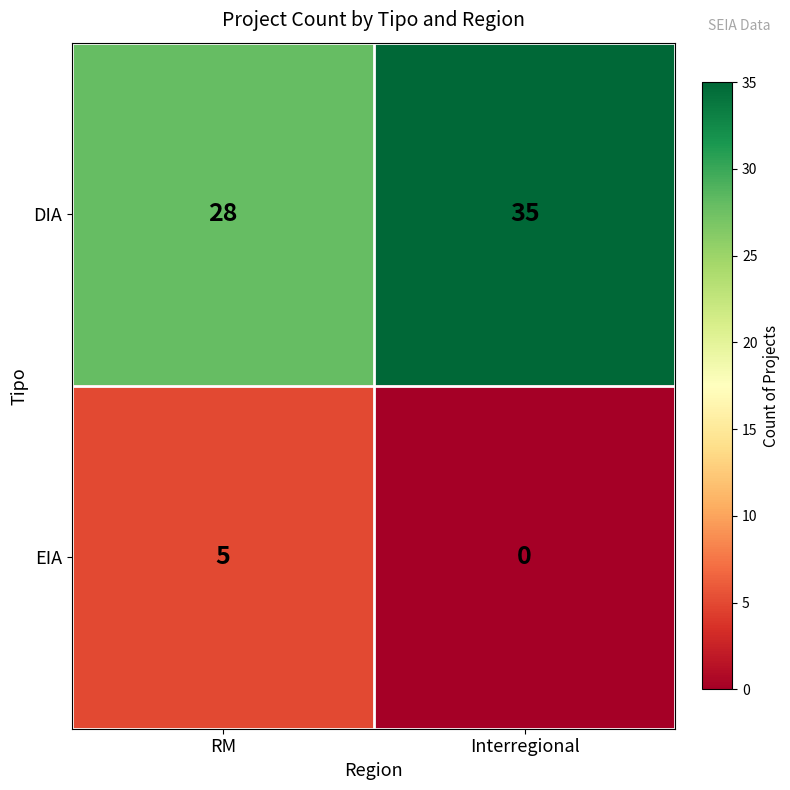

What is the difference between the maximum and minimum values in the EIA series?

5